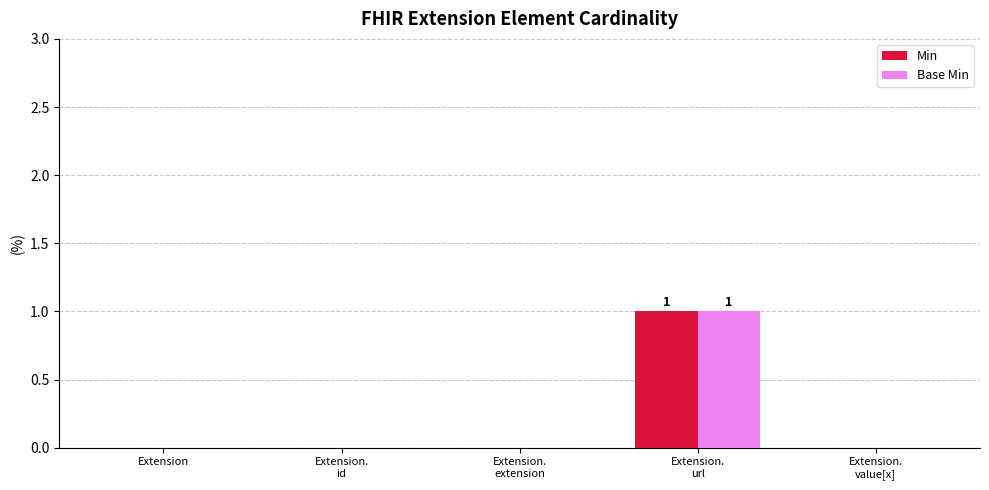

Between Extension.
id and Extension.
url, which series saw the biggest shift?

Min